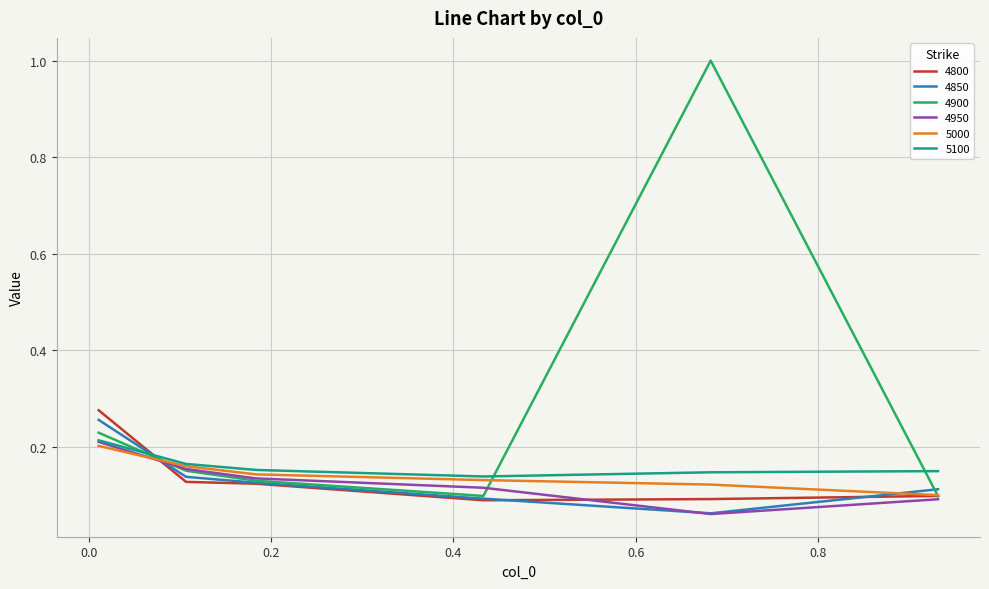

Which series has the largest range (max minus min)?

4900